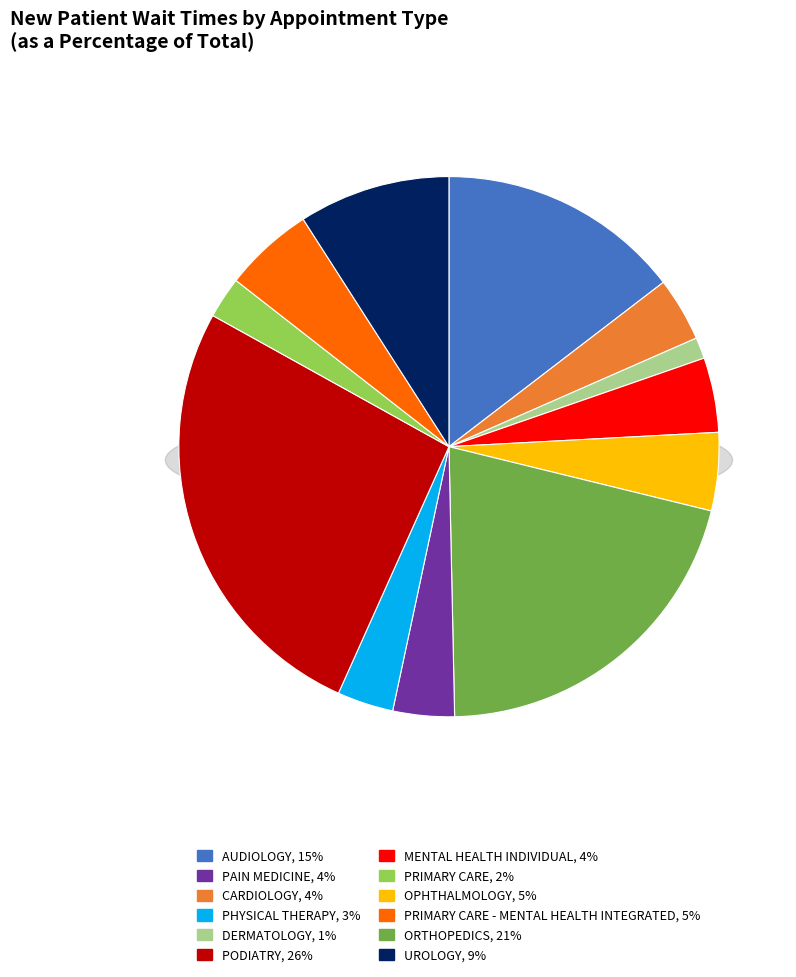

Combined, what portion of the pie is PODIATRY and OPHTHALMOLOGY?

31.0%